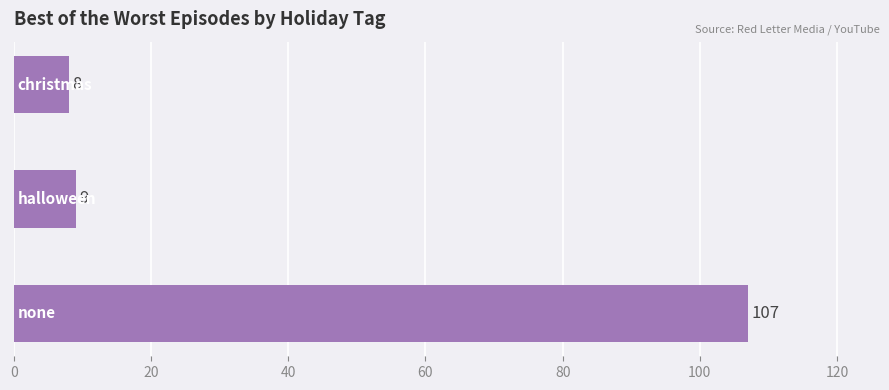

What is the average value?

41